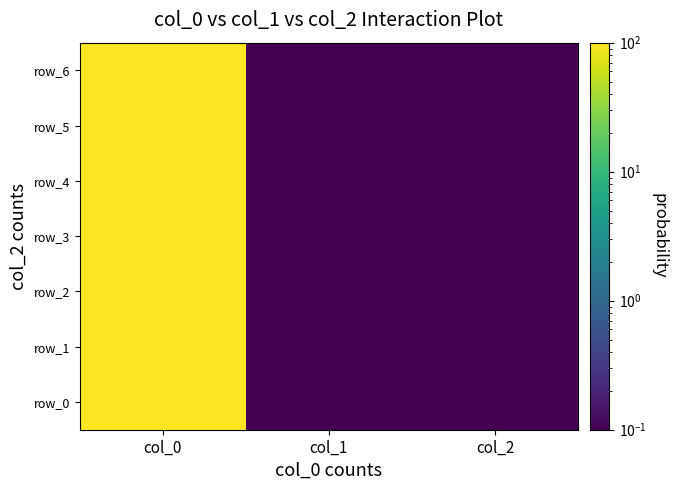

Which has a higher value, col_0 or col_2?

col_0